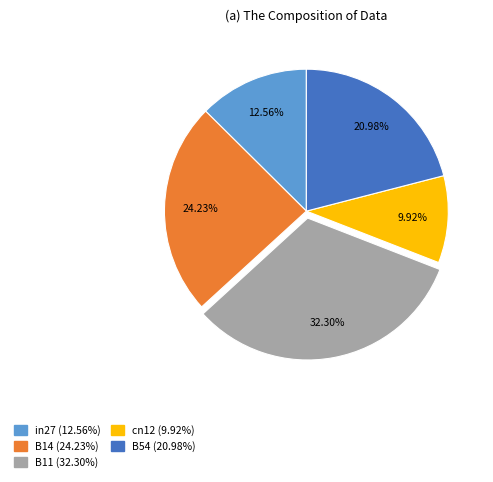

Does any single category account for the majority?

No